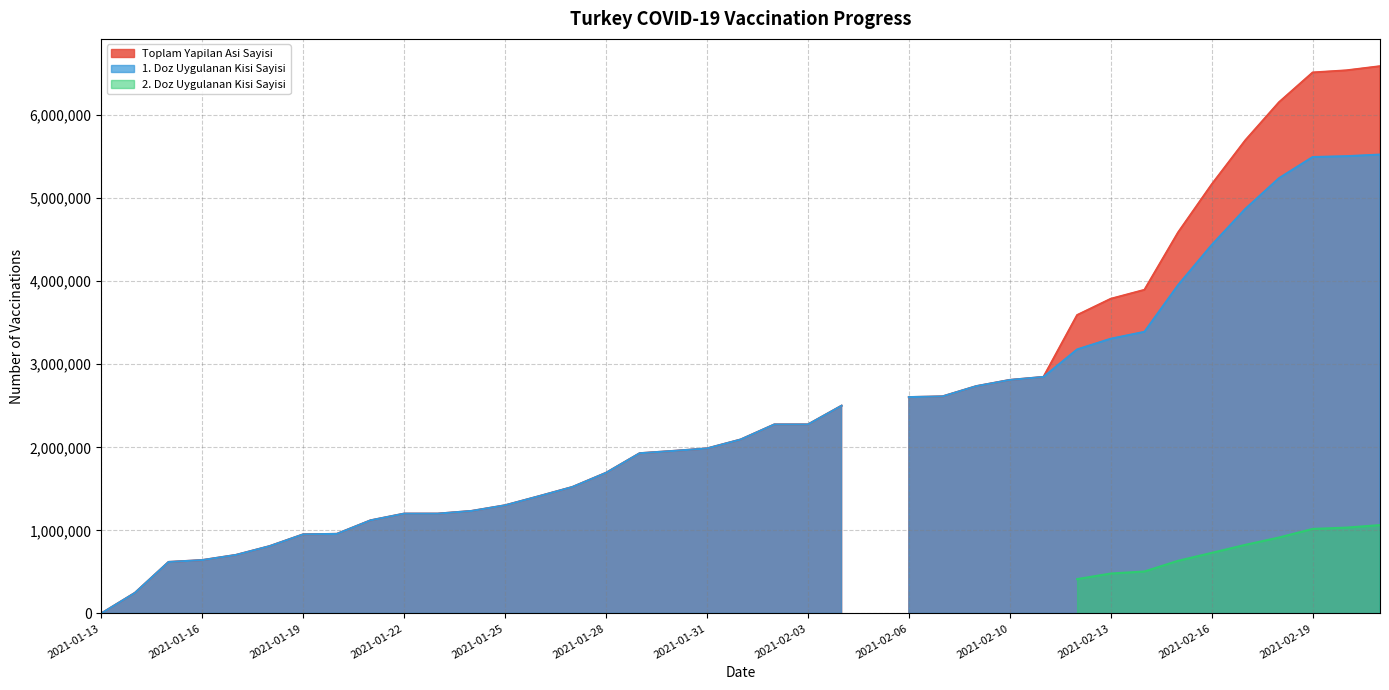

True or false: 2. Doz Uygulanan Kisi Sayisi has a value of 0 at 2021-02-02.

True